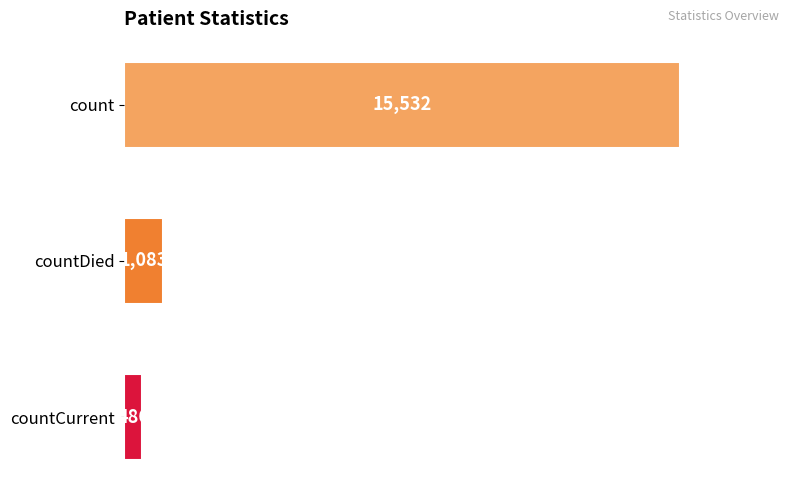

Rank the categories by value from highest to lowest.

count, countDied, countCurrent